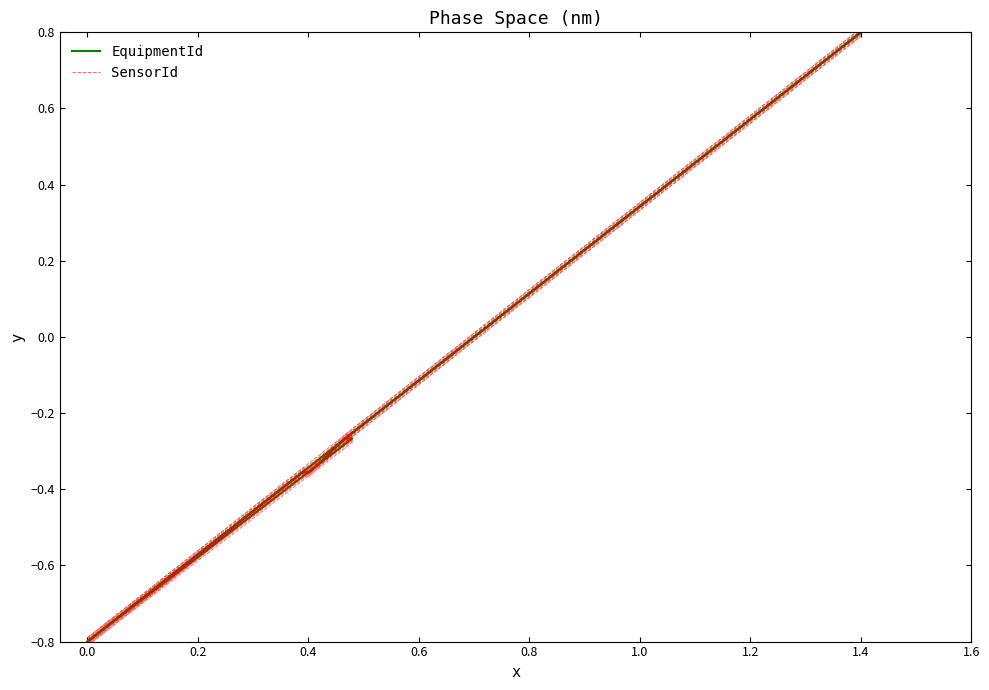

List the series in order of their overall mean, highest first.

EquipmentId, SensorId